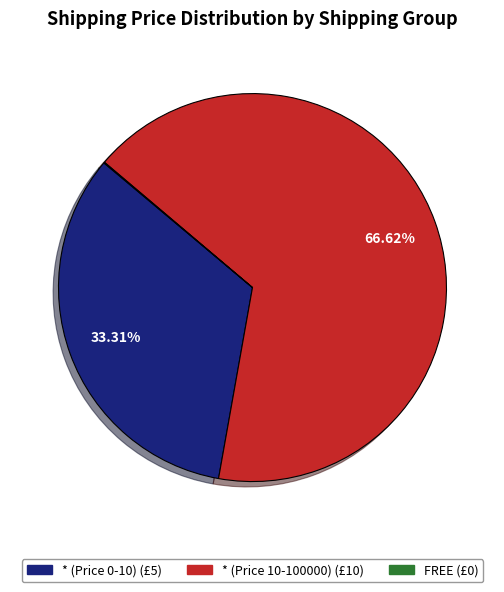

Does * (Price 0-10) represent more than half of the total?

No